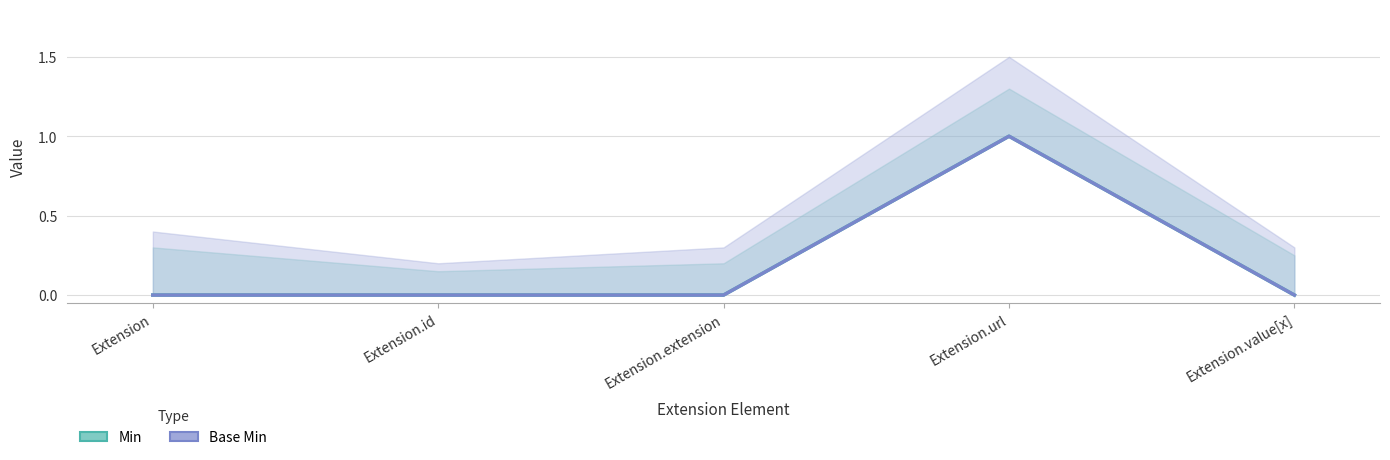

What is the highest value of the Min series?

1